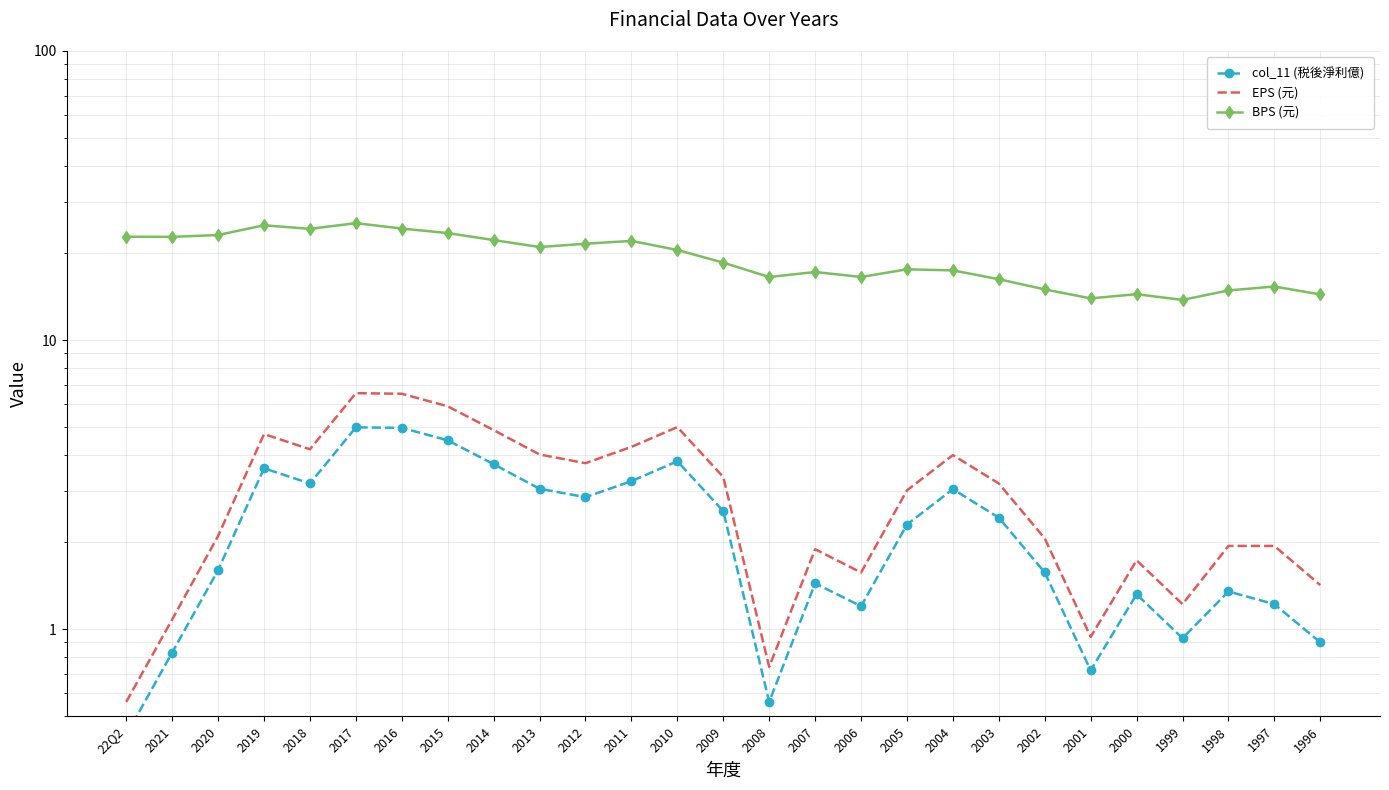

Reading right to left, what are all the values shown in this chart?

col_11 (税後淨利億): 1996=0.9	1997=1.2	1998=1.4	1999=0.9	2000=1.3	2001=0.7	2002=1.6	2003=2.4	2004=3.0	2005=2.3	2006=1.2	2007=1.4	2008=0.6	2009=2.6	2010=3.8	2011=3.2	2012=2.9	2013=3.1	2014=3.7	2015=4.5	2016=5.0	2017=5.0	2018=3.2	2019=3.6	2020=1.6	2021=0.8	22Q2=0.4
EPS (元): 1996=1.4	1997=1.9	1998=1.9	1999=1.2	2000=1.7	2001=0.9	2002=2.1	2003=3.2	2004=4.0	2005=3.0	2006=1.6	2007=1.9	2008=0.7	2009=3.4	2010=5.0	2011=4.3	2012=3.8	2013=4.0	2014=4.9	2015=5.9	2016=6.5	2017=6.5	2018=4.2	2019=4.7	2020=2.1	2021=1.1	22Q2=0.6
BPS (元): 1996=14.4	1997=15.3	1998=14.8	1999=13.8	2000=14.4	2001=13.9	2002=15.0	2003=16.2	2004=17.4	2005=17.6	2006=16.5	2007=17.2	2008=16.5	2009=18.5	2010=20.5	2011=22.0	2012=21.5	2013=21.0	2014=22.2	2015=23.4	2016=24.3	2017=25.4	2018=24.2	2019=24.9	2020=23.1	2021=22.8	22Q2=22.8